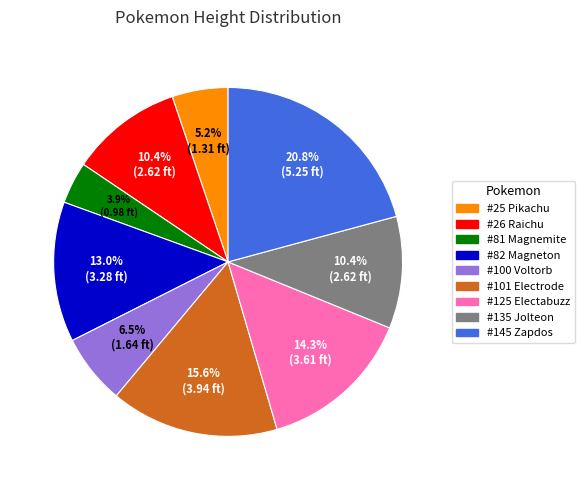

Is there a majority slice in this chart?

No